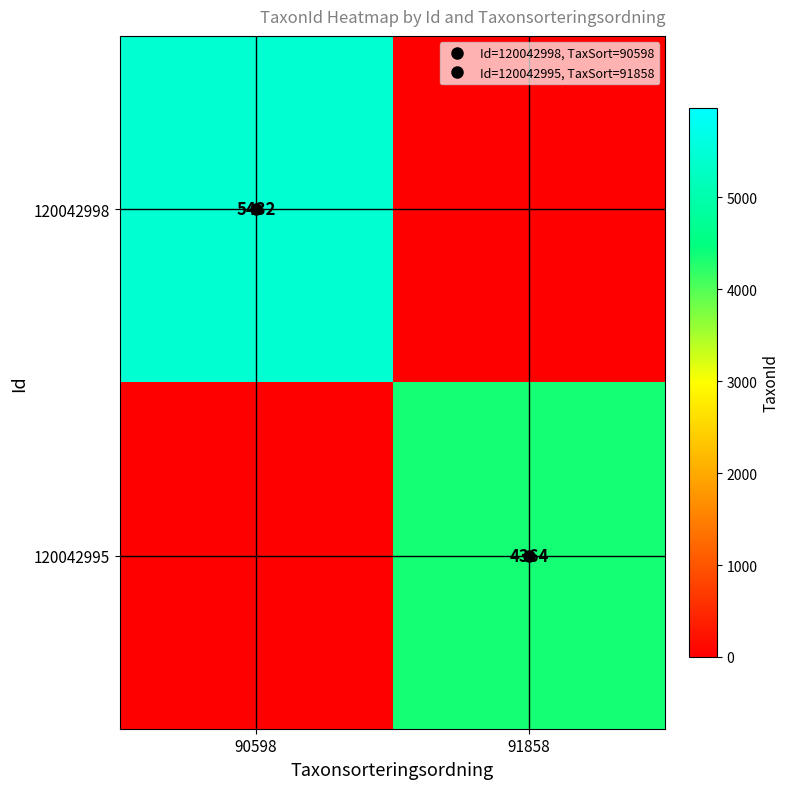

What is the difference between the 120042995 values at 91858 and 90598?

4364